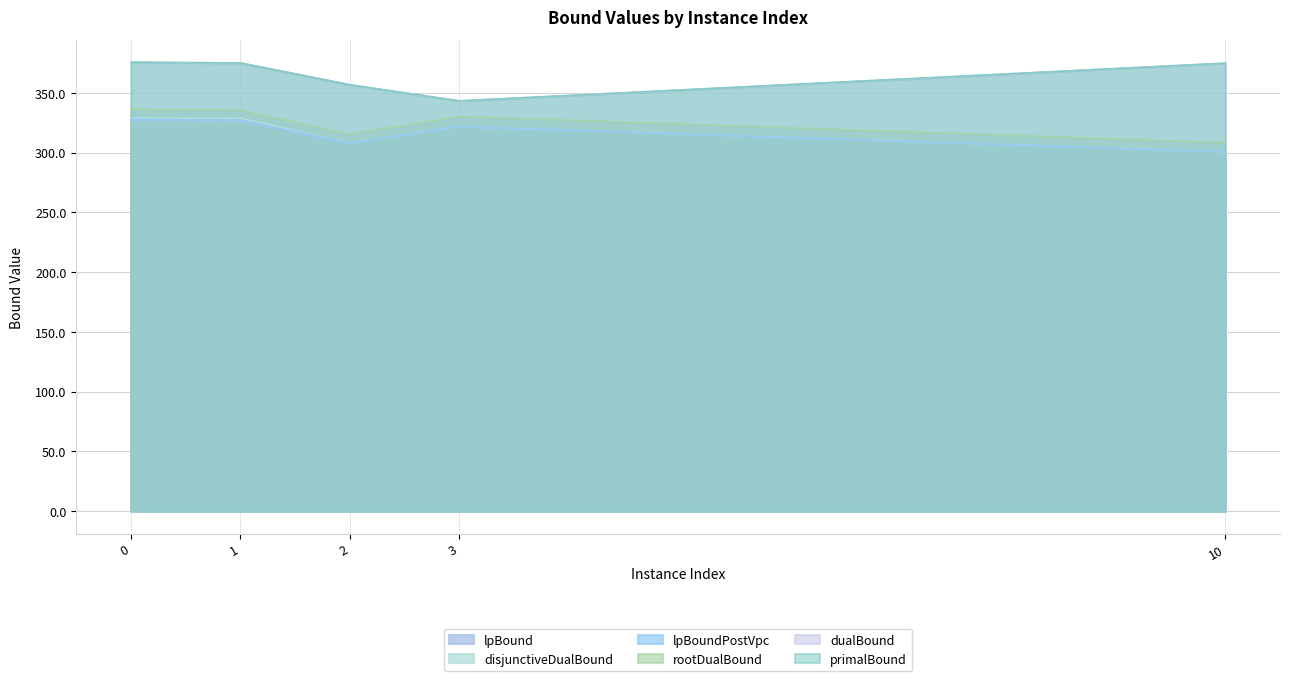

Where is primalBound nearest to the value 359?

2